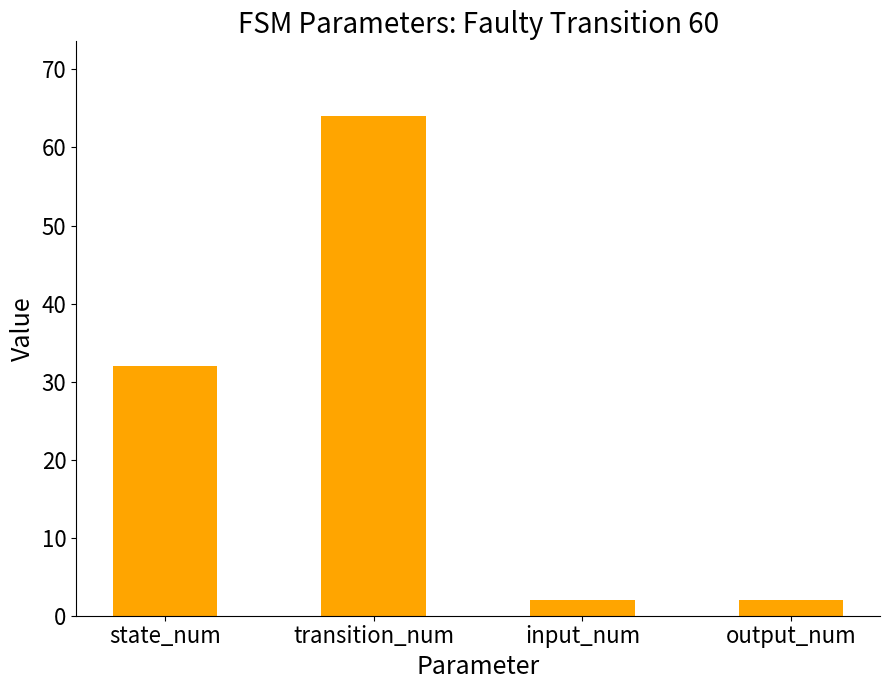

Which label corresponds to the largest value in the chart?

transition_num